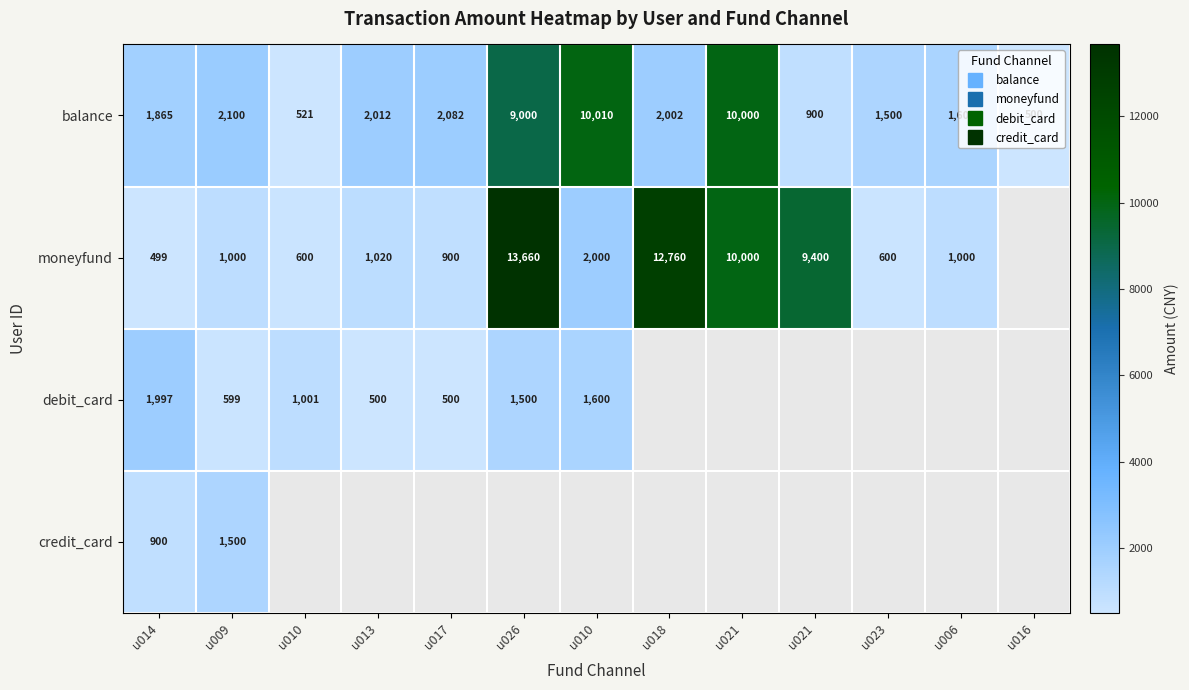

The value of moneyfund at u006 is 1799.3. True or false?

False